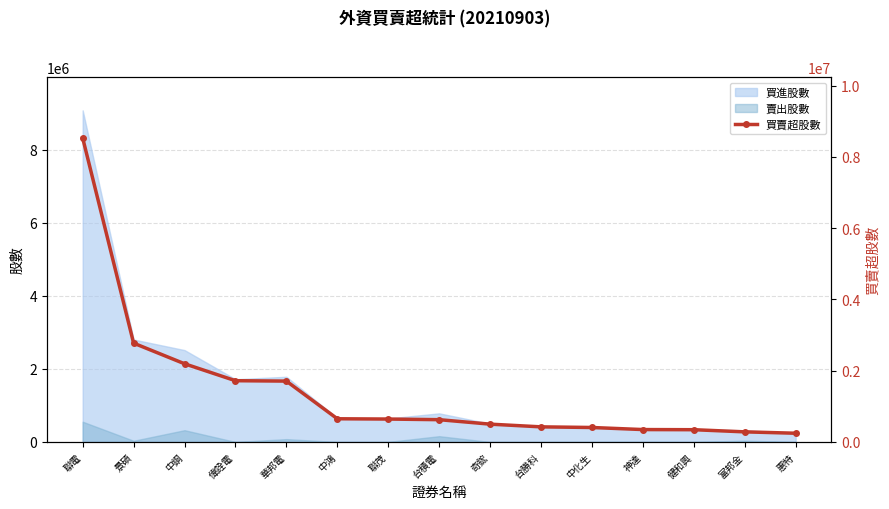

True or false: the data has more than 0 interior local peaks.

False